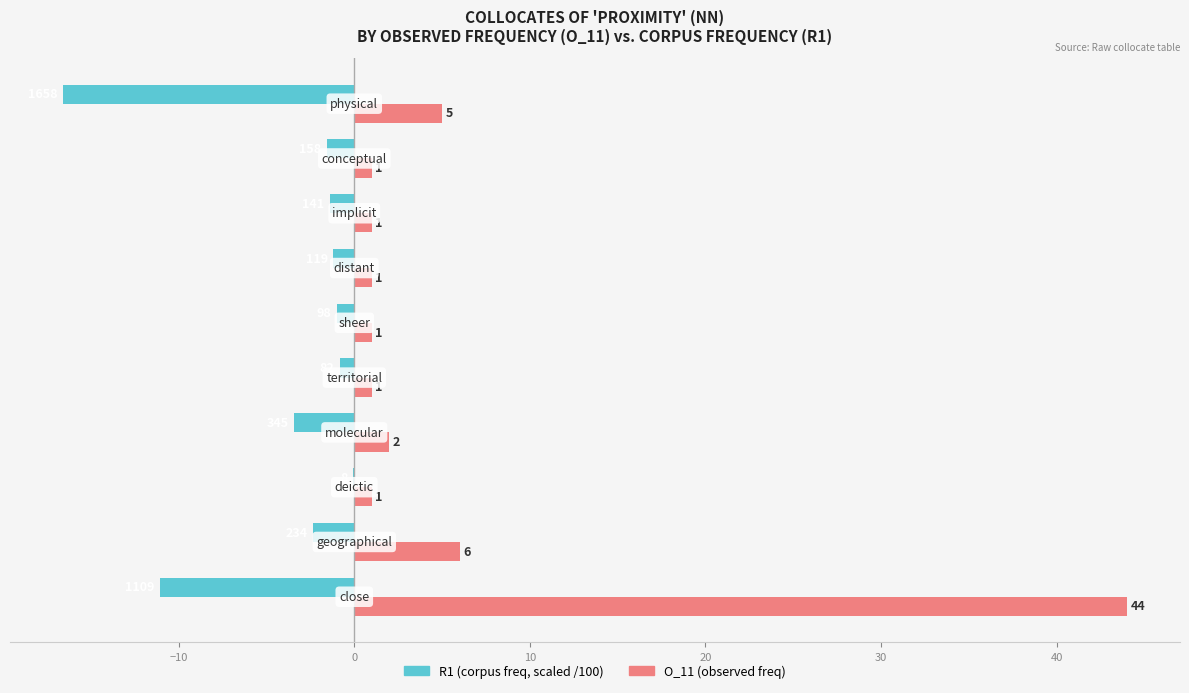

What is the greatest value displayed?

44.0